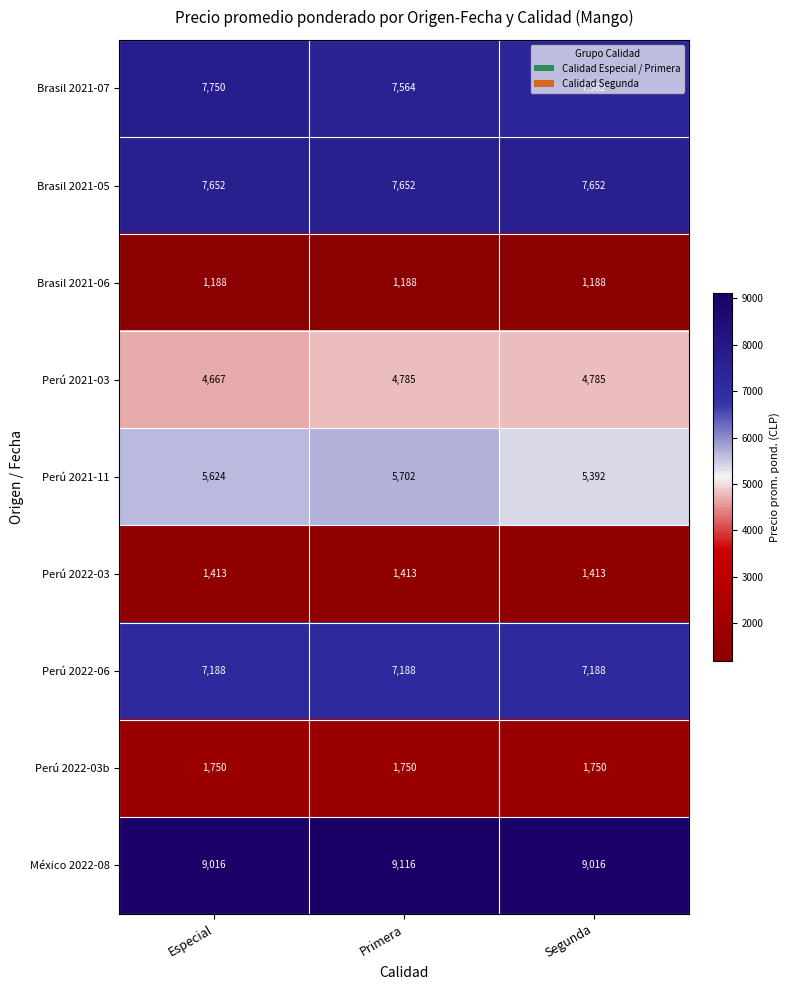

Which series has the largest total across all categories?

México 2022-08